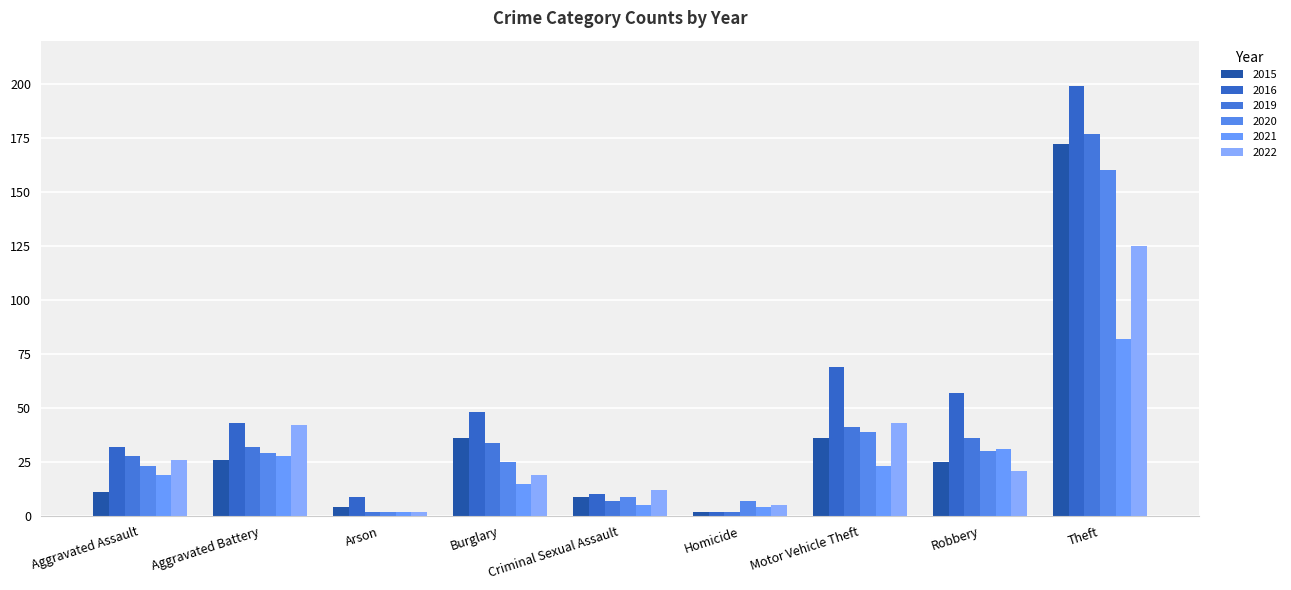

At how many categories does at least one series exceed 179?

1